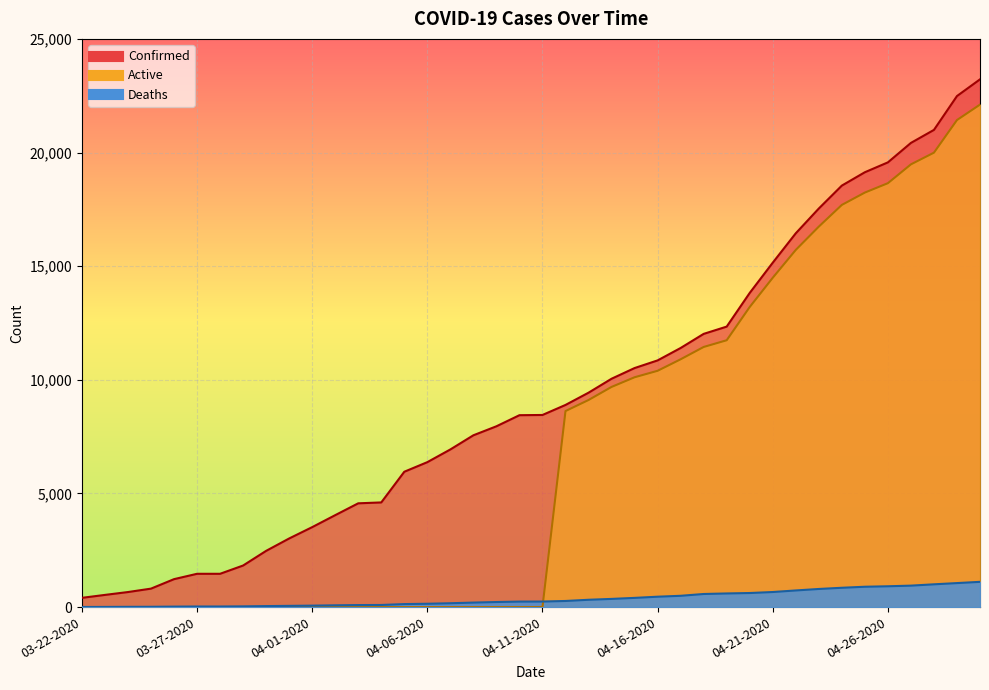

Where does the Deaths series first go above 244?

04-12-2020